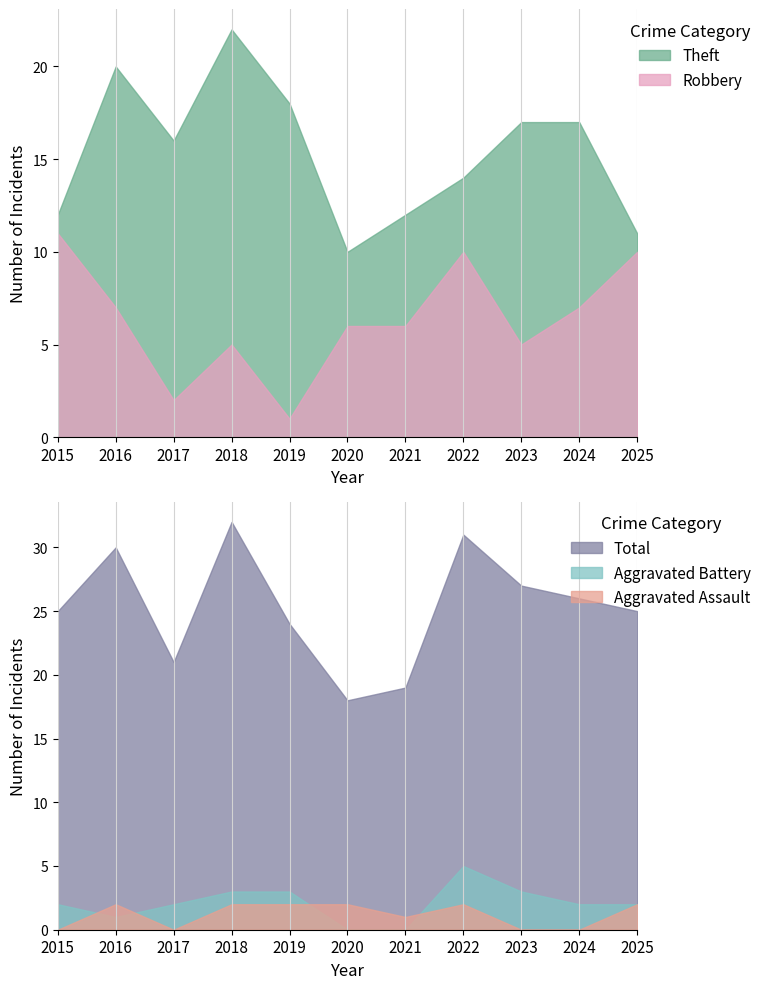

Is it true that Robbery equals 1 at 2019?

True